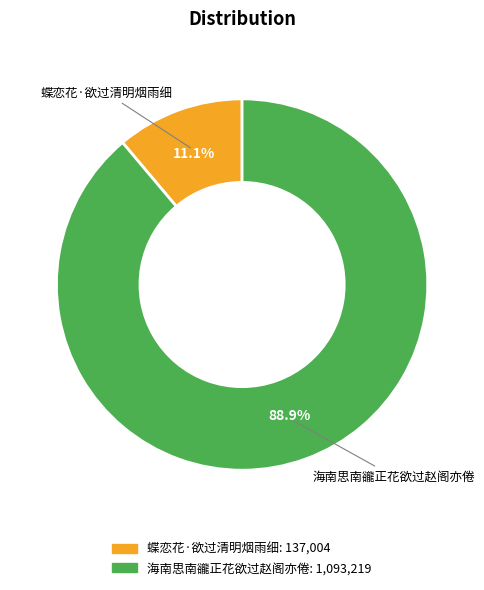

Between 蝶恋花·欲过清明烟雨细 and 海南思南豅正花欲过赵阁亦倦, which is larger?

海南思南豅正花欲过赵阁亦倦